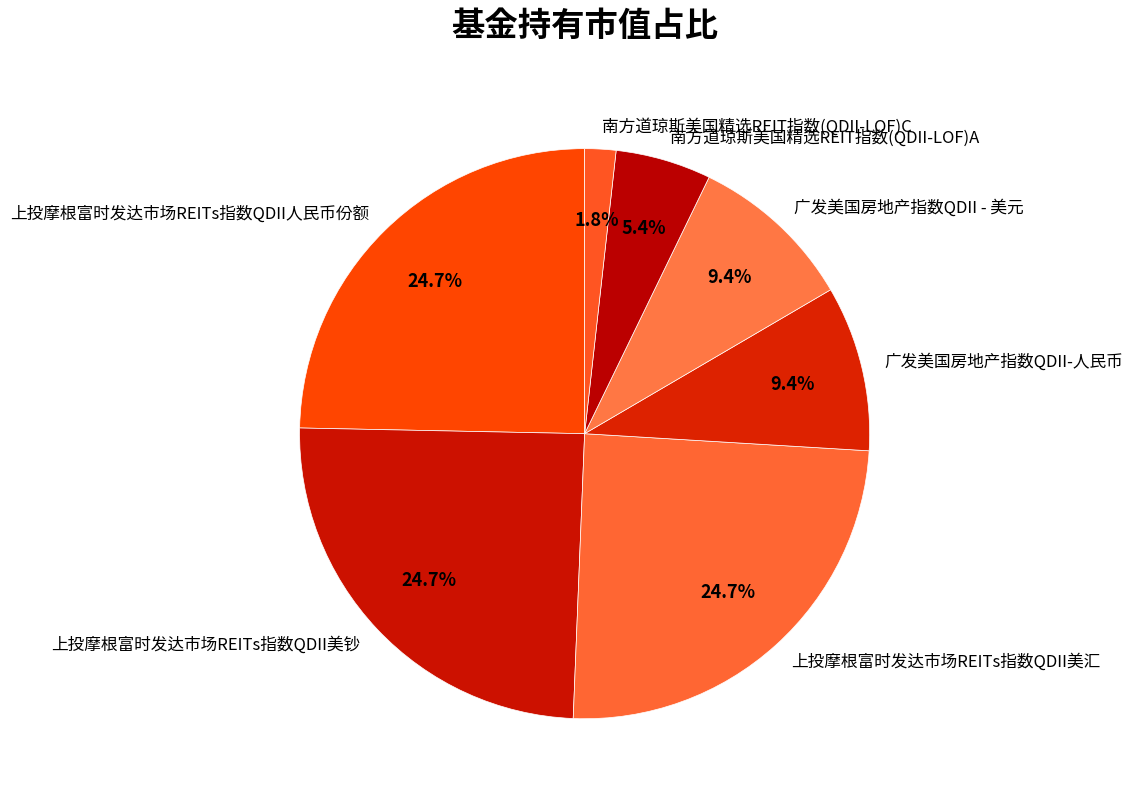

Is it true that 上投摩根富时发达市场REITs指数QDII美钞 is 34% of the pie?

False